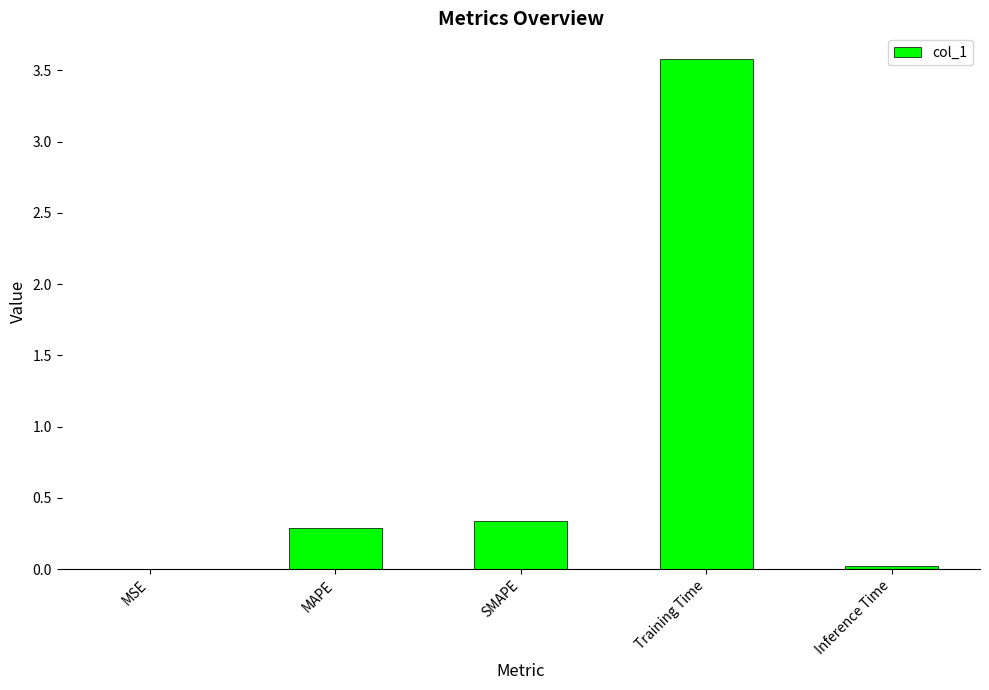

What is the difference between the values at MAPE and Inference Time?

0.3